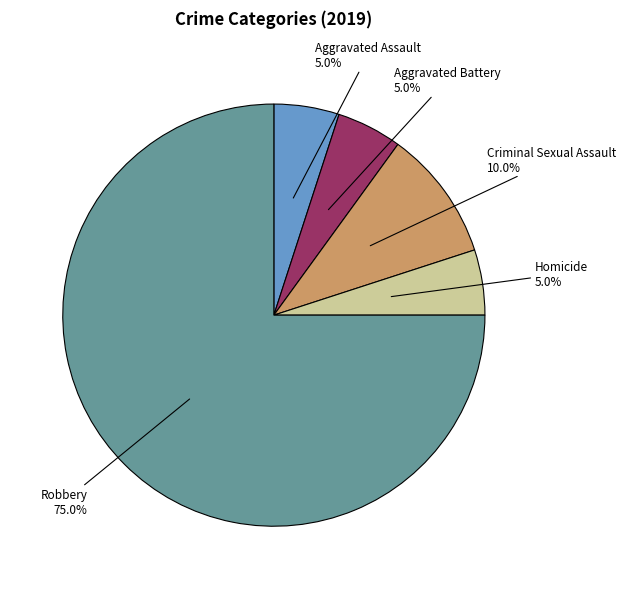

Does Homicide account for over 50% of the chart?

No